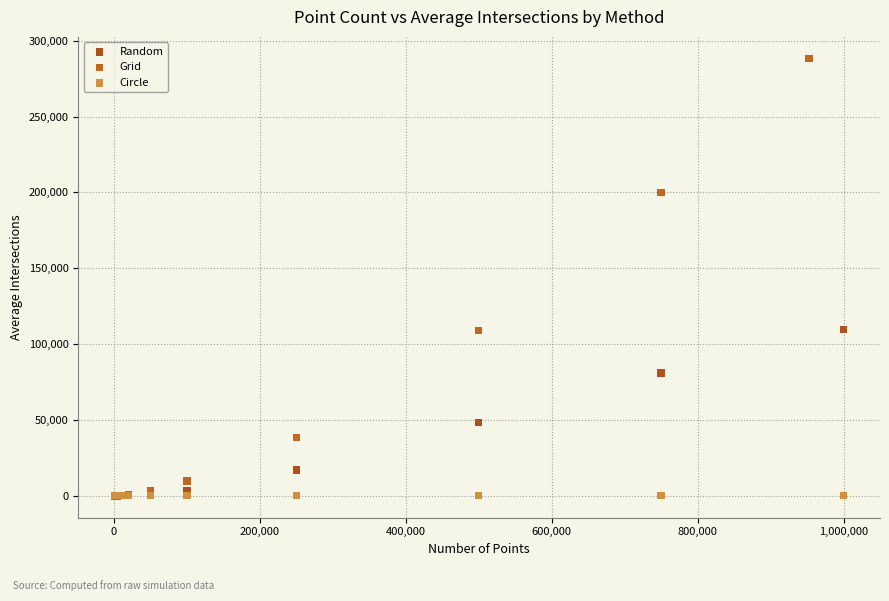

Which series reaches the maximum Y coordinate?

Grid